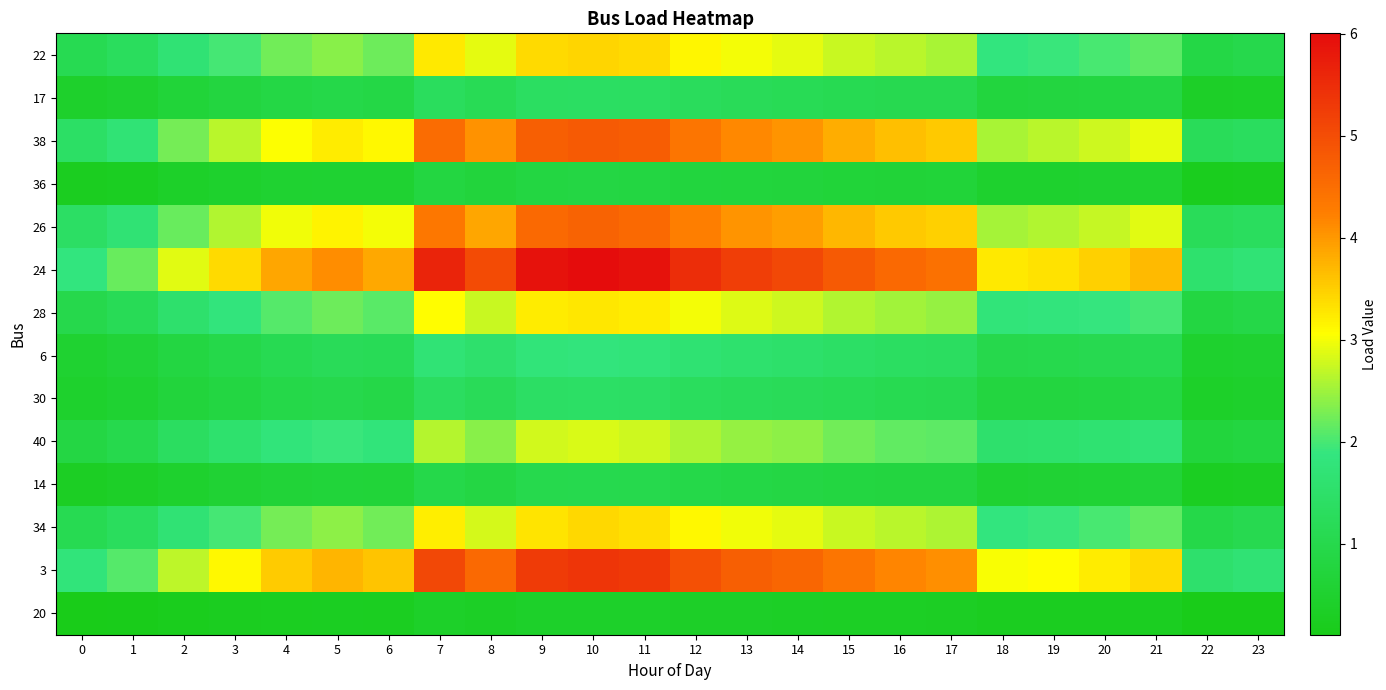

Which series has the widest spread of values?

24